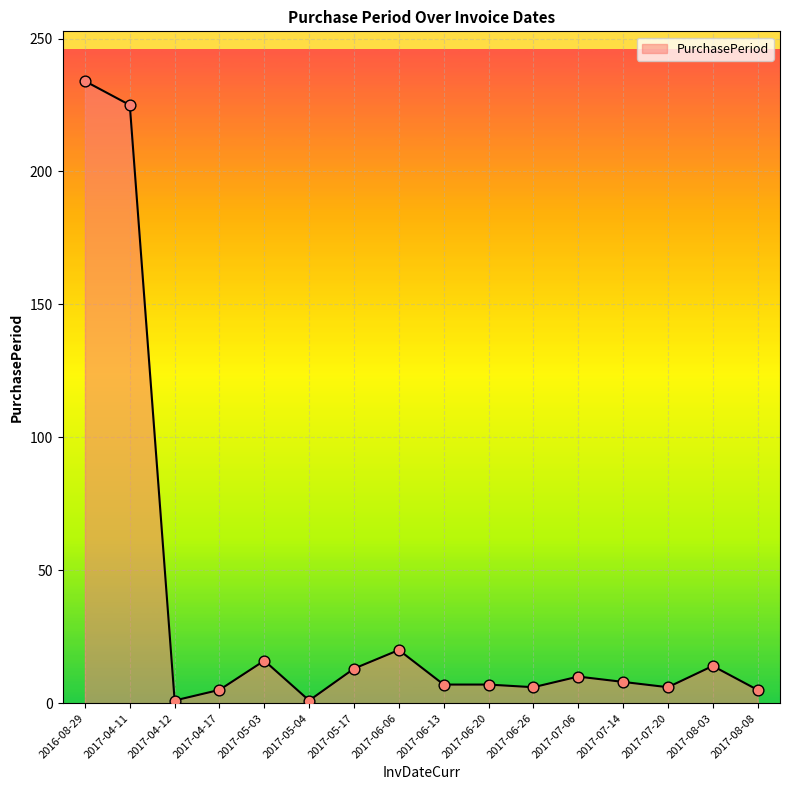

What is the change in value from 2017-06-20 to 2017-08-08?

-2